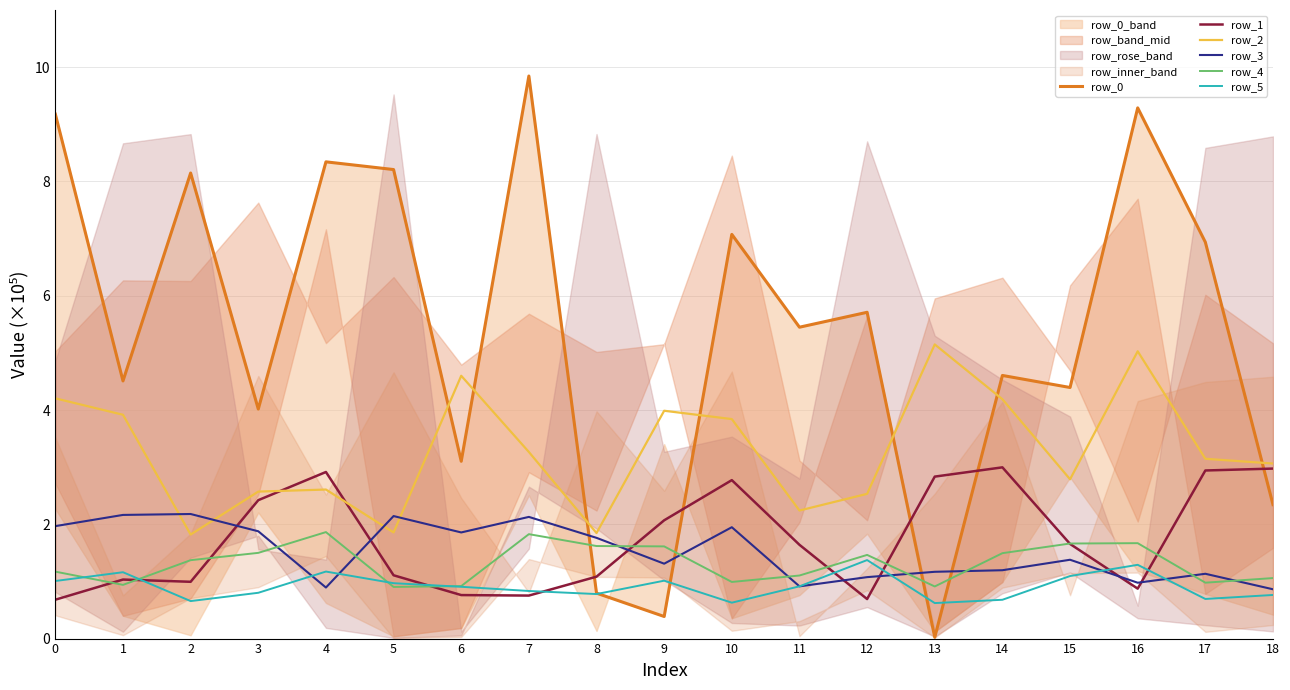

Between which two adjacent categories do row_4 and row_3 first intersect?

3 and 4